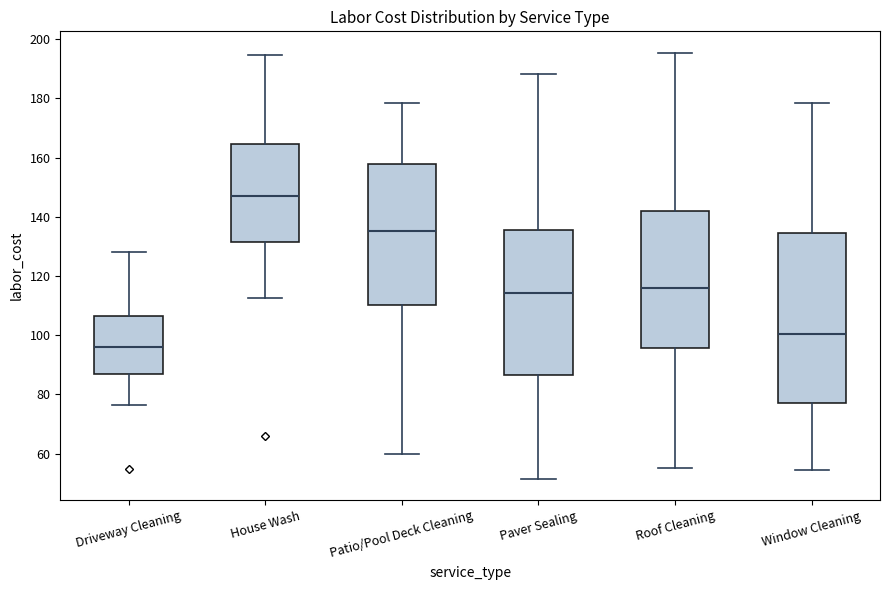

Which box is the tallest, from its lower edge to its upper edge?

Window Cleaning